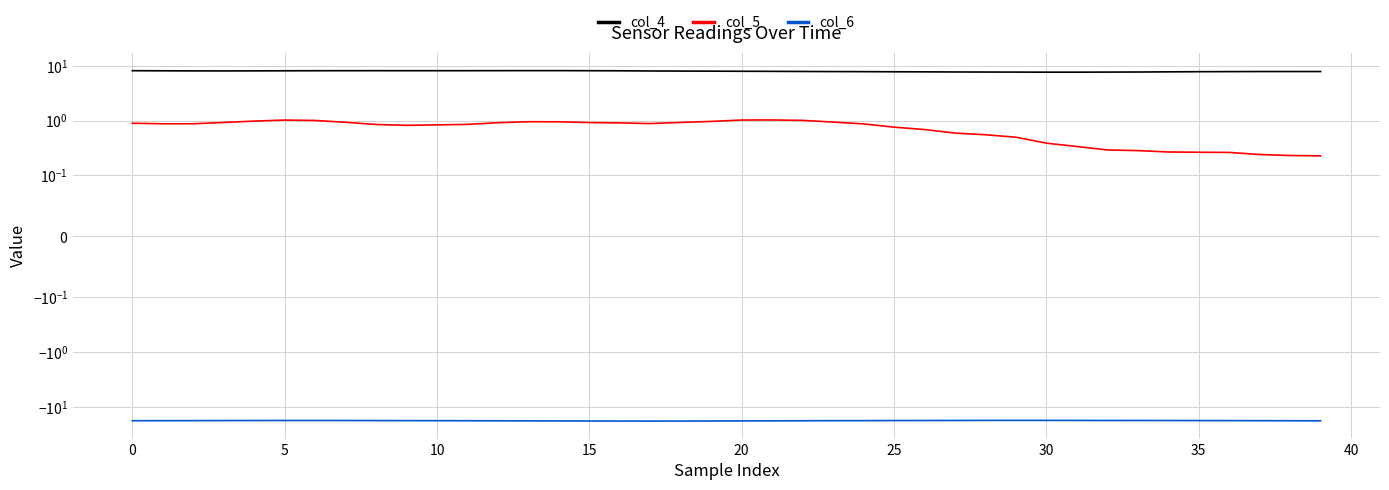

Rank the series by their maximum value, from lowest to highest.

col_6, col_5, col_4